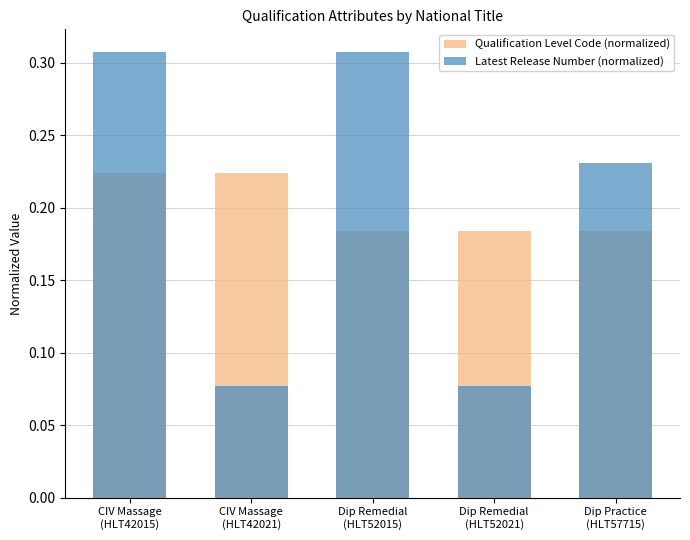

What is the smallest value displayed?

0.1